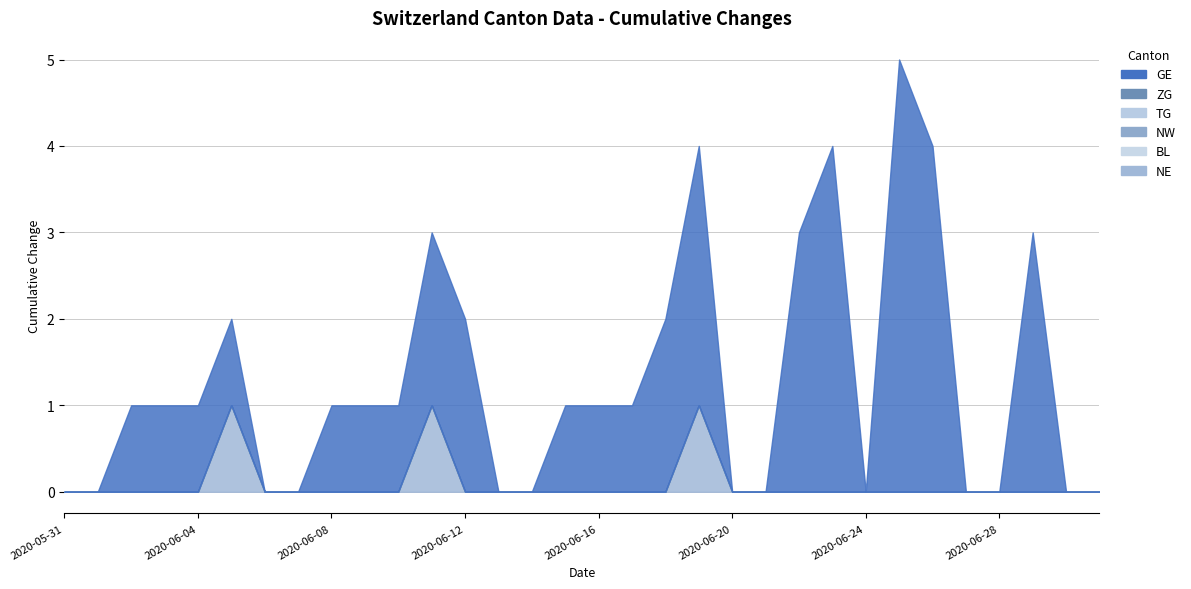

At which label is BL closest to 0?

2020-05-31